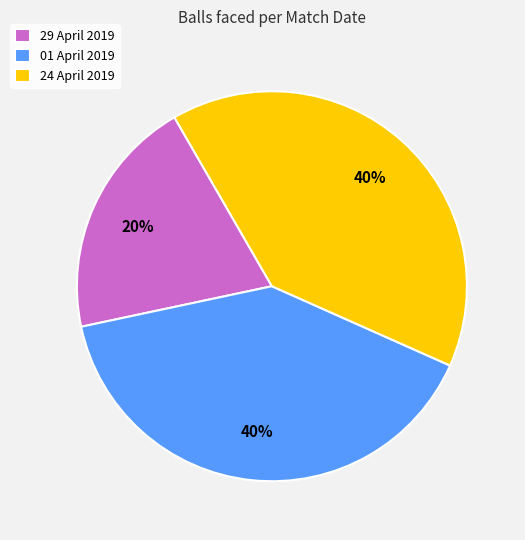

Count the number of slices in the pie.

3